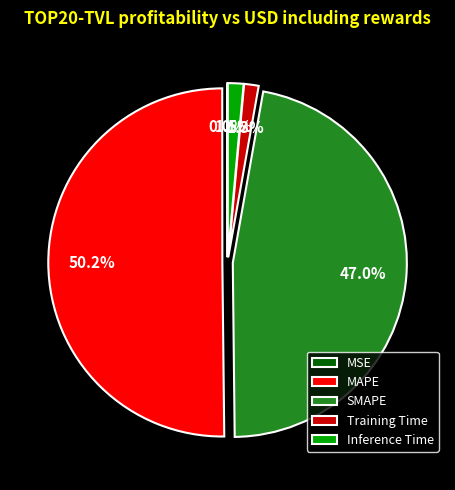

Which has a higher value, SMAPE or Training Time?

SMAPE